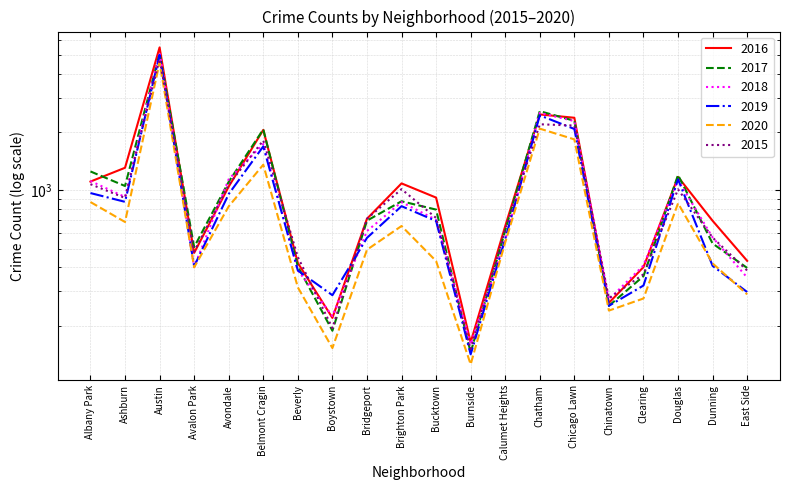

What is the total value across all series at Beverly?

2363